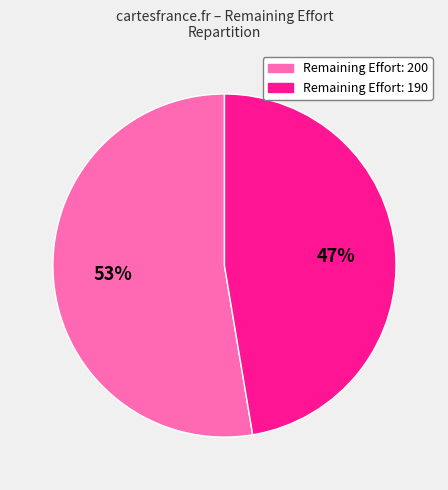

Which has a higher value, Remaining Effort: 200 or Remaining Effort: 190?

Remaining Effort: 200